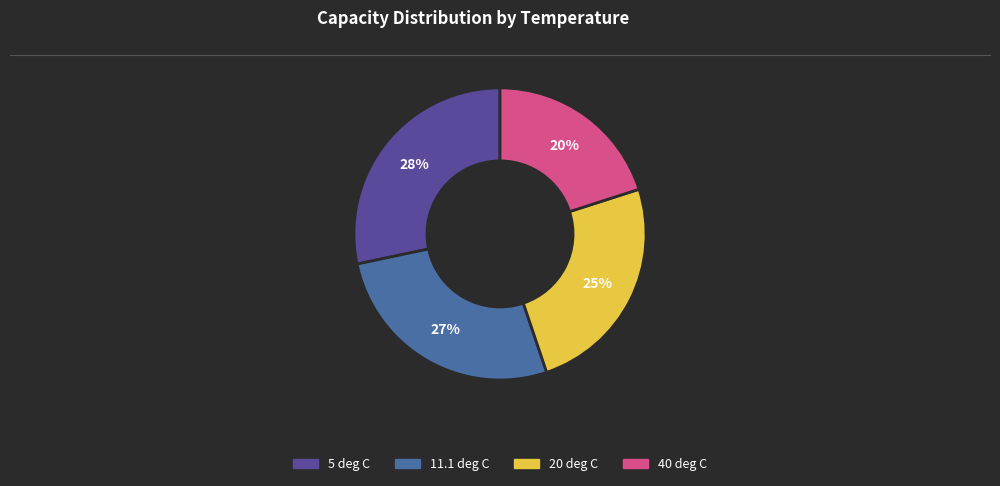

To the nearest percent, what is the average slice percentage?

25%